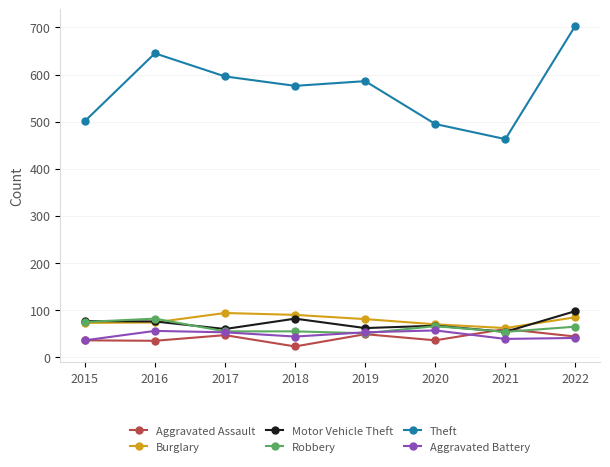

What are all the series names shown in the legend?

Aggravated Assault, Burglary, Motor Vehicle Theft, Robbery, Theft, Aggravated Battery